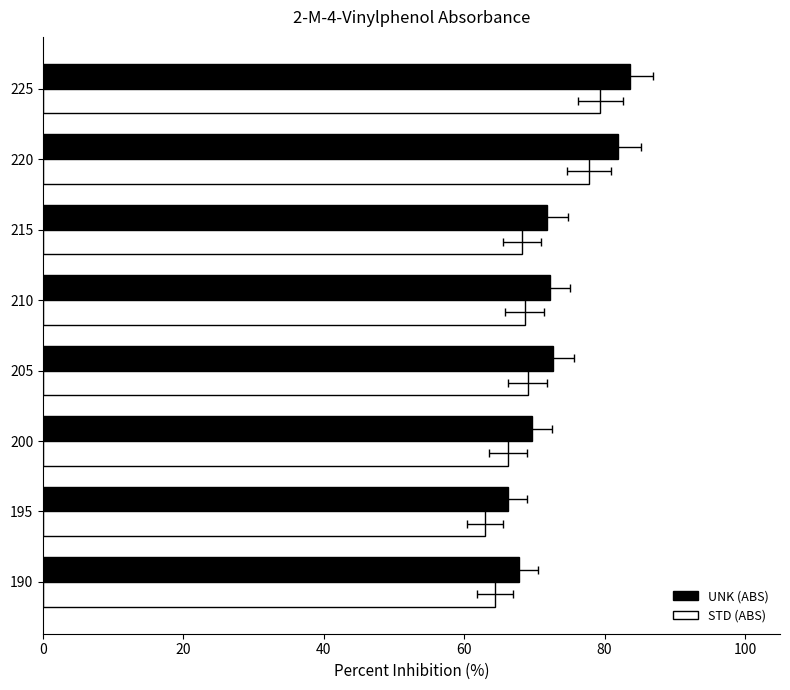

What is the maximum value for STD (ABS)?

79.4